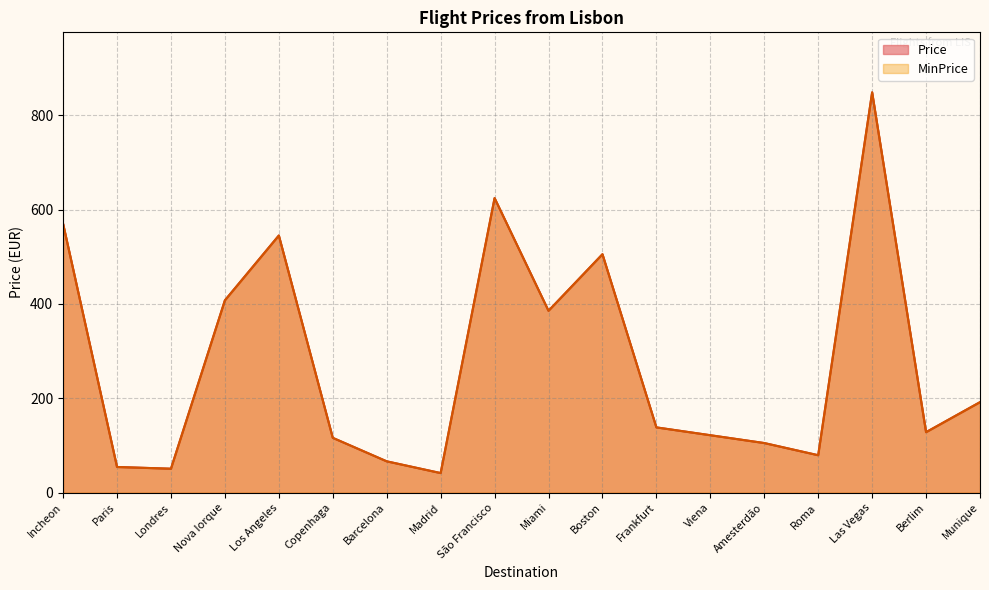

True or false: Price and MinPrice intersect in this chart.

False